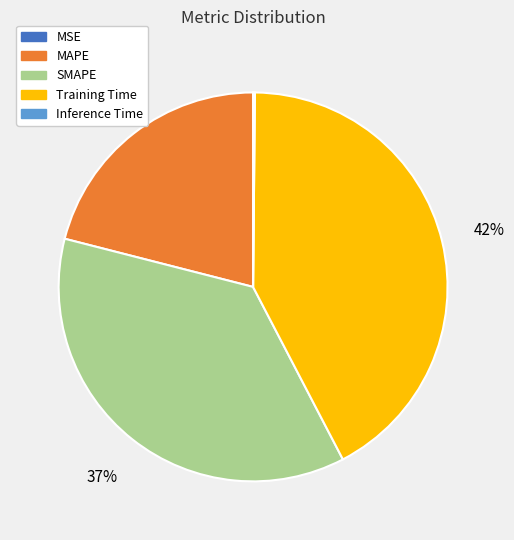

To the nearest percent, what is the difference between the largest and smallest slice percentages?

42%